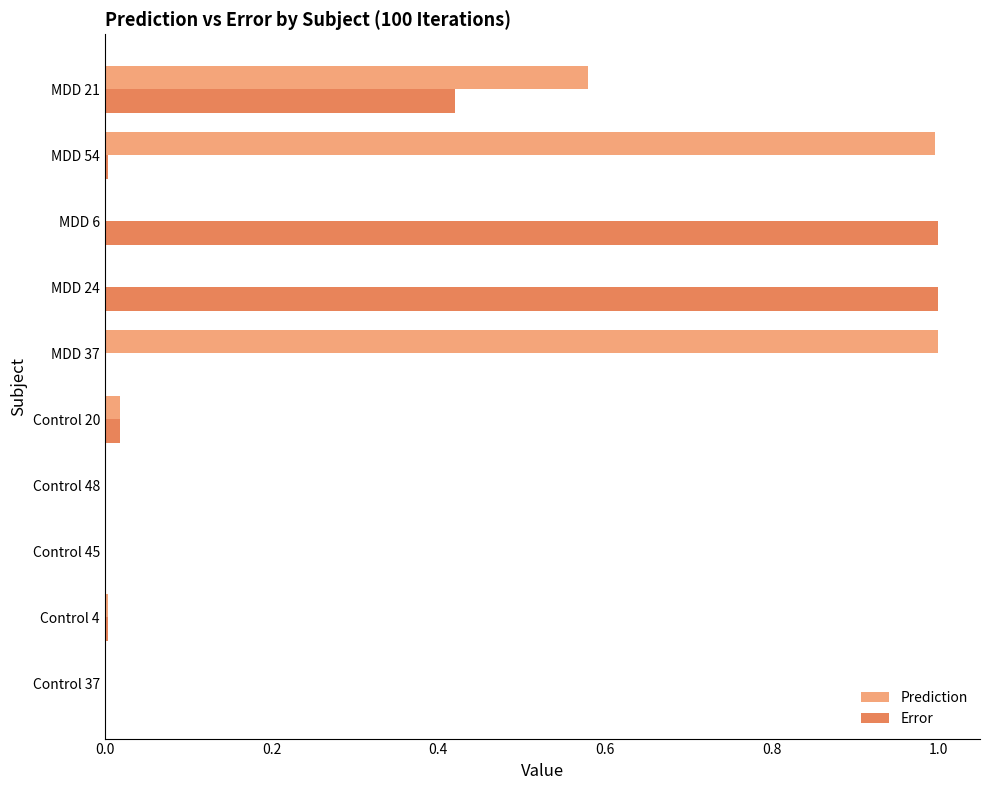

How many data points does each series have?

10